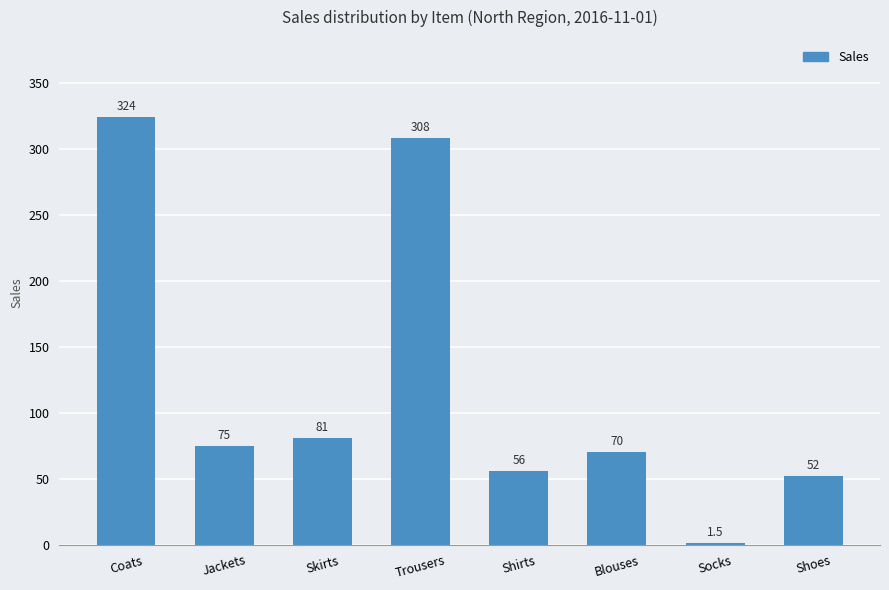

Reading left to right, extract all data points from this chart.

Coats=324.0	Jackets=75.0	Skirts=81.0	Trousers=308.0	Shirts=56.0	Blouses=70.0	Socks=1.5	Shoes=52.0